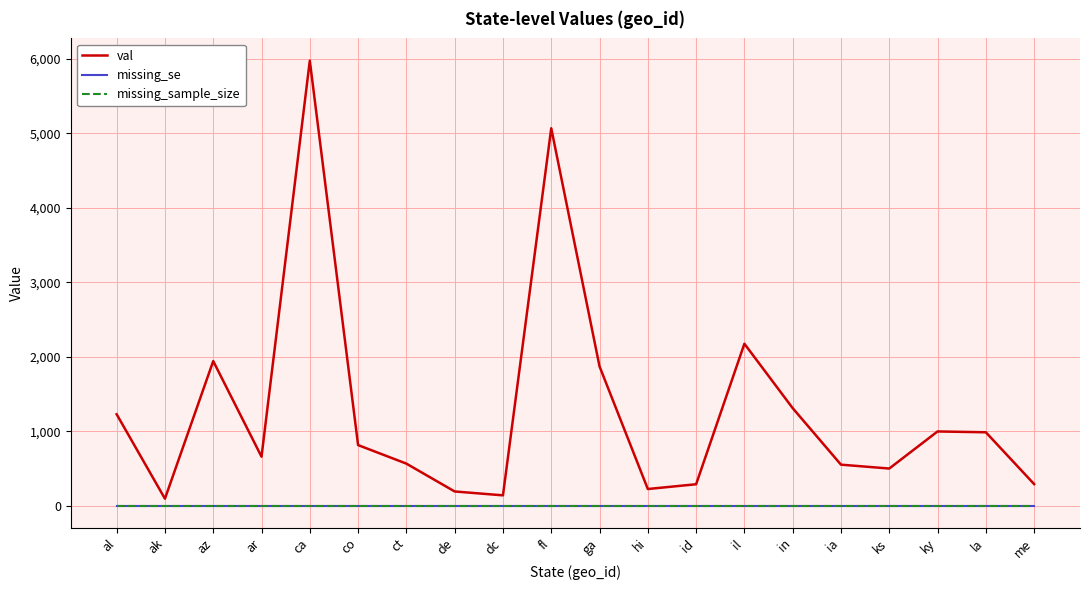

Which series has the widest spread of values?

val